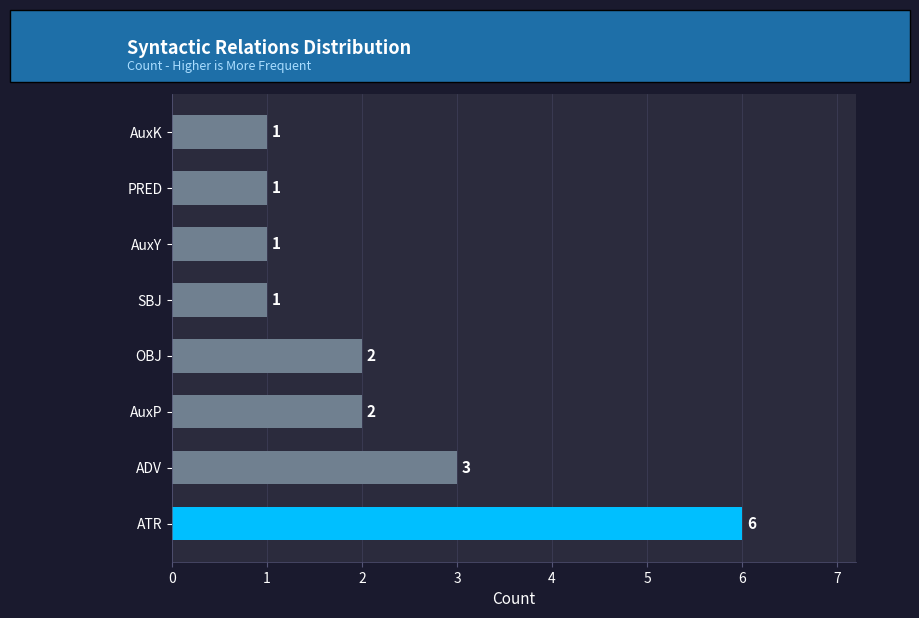

What is the change in value from ATR to SBJ?

-5